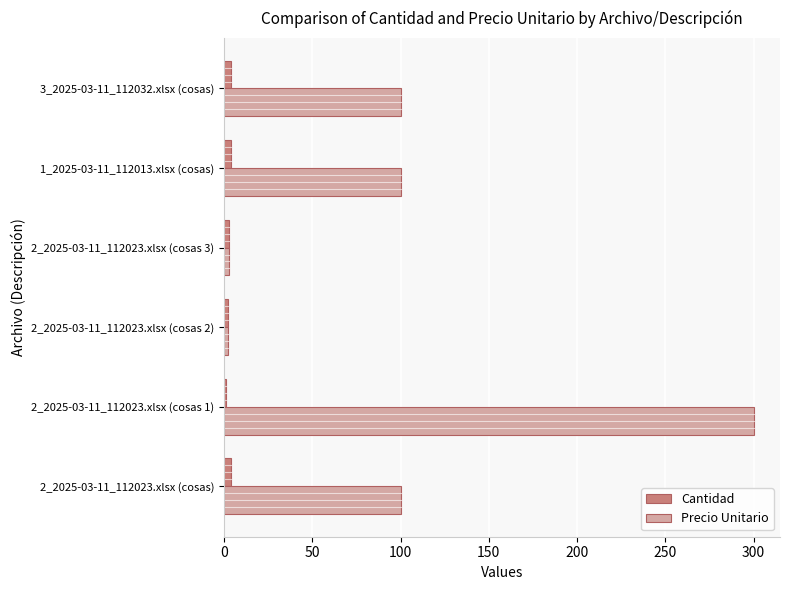

Which series changed the most between 2_2025-03-11_112023.xlsx (cosas 3) and 1_2025-03-11_112013.xlsx (cosas)?

Precio Unitario